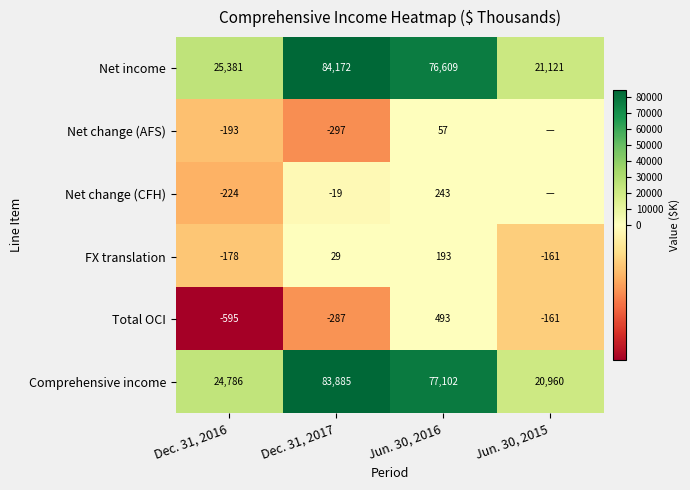

Which category has the highest value in the FX translation series?

Jun. 30, 2016